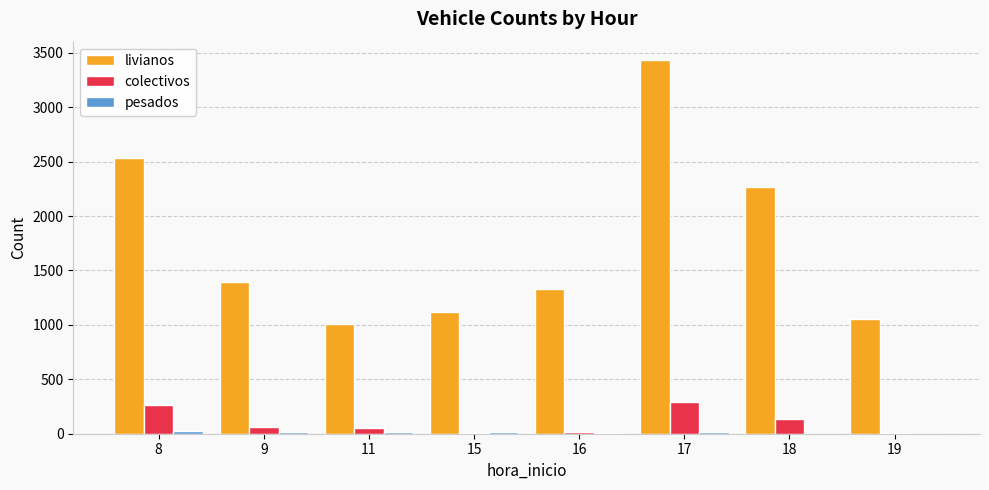

Which series has the largest total across all categories?

livianos